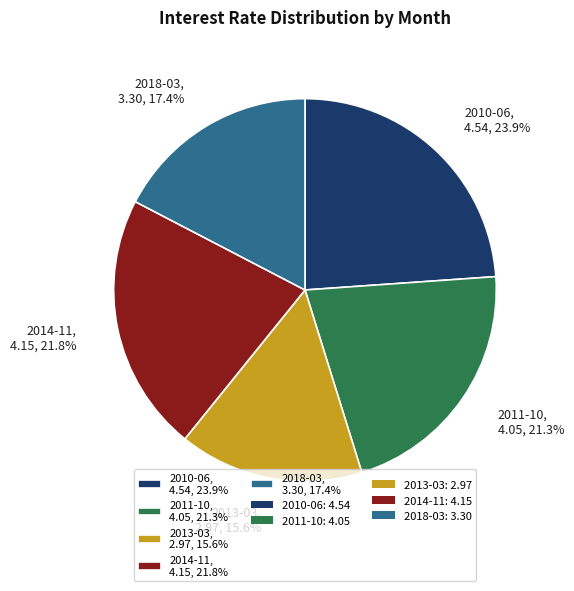

What percentage do 2011-10 and 2010-06 together represent?

45.2%